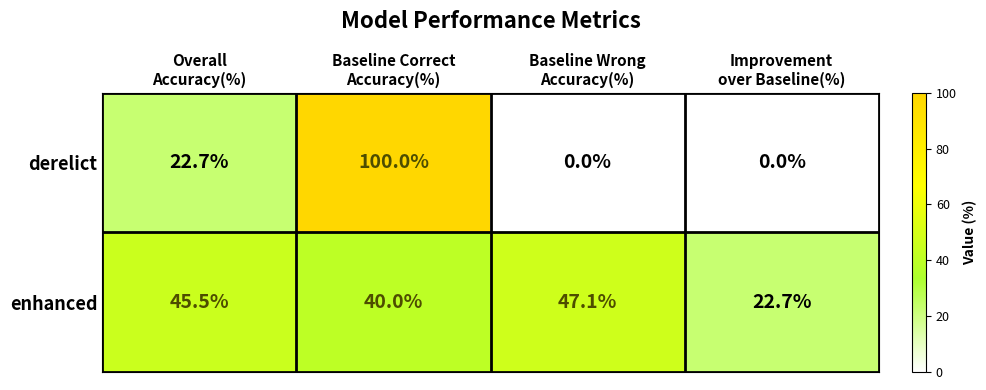

How many derelict values are between 0 and 100?

4